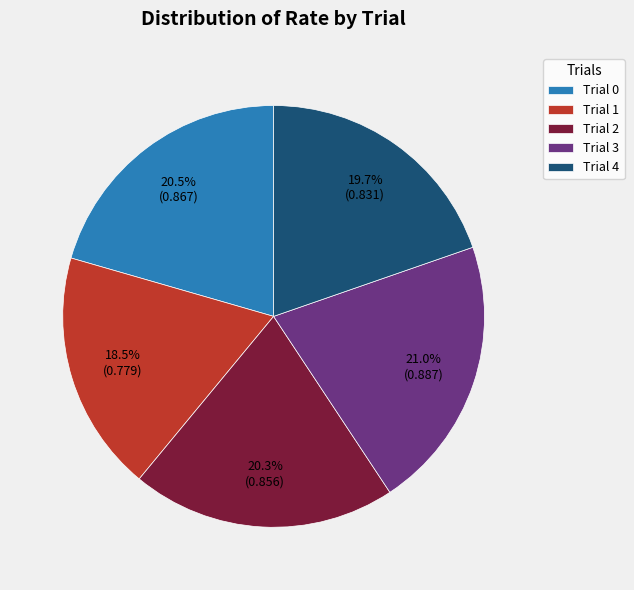

How many slices are in this pie chart?

5